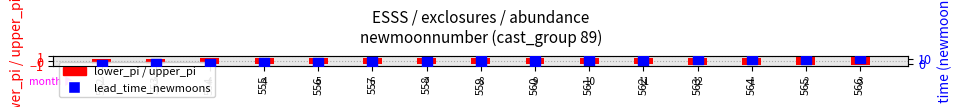

At which category is the sum across all series the highest?

566